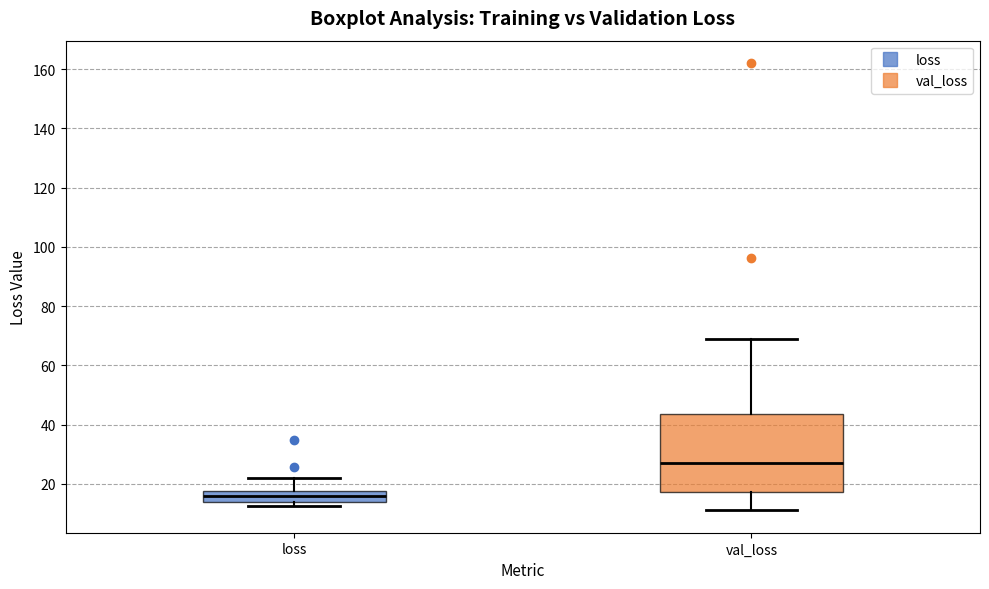

Which box's median line is the highest?

val_loss